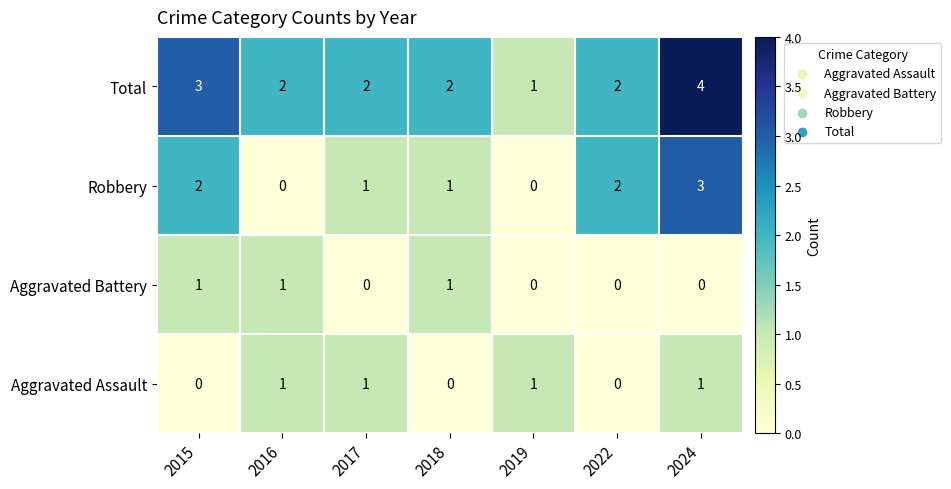

Which label corresponds to the largest value in the chart?

2024